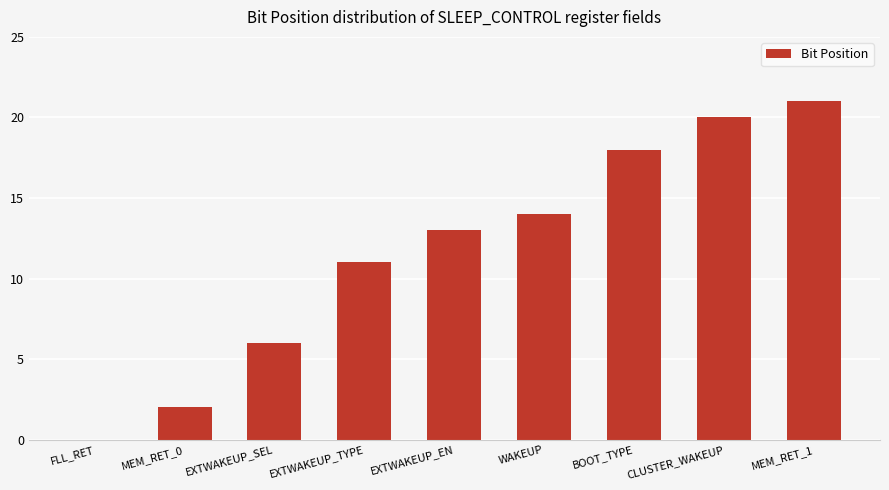

Count the number of data series in this chart.

1